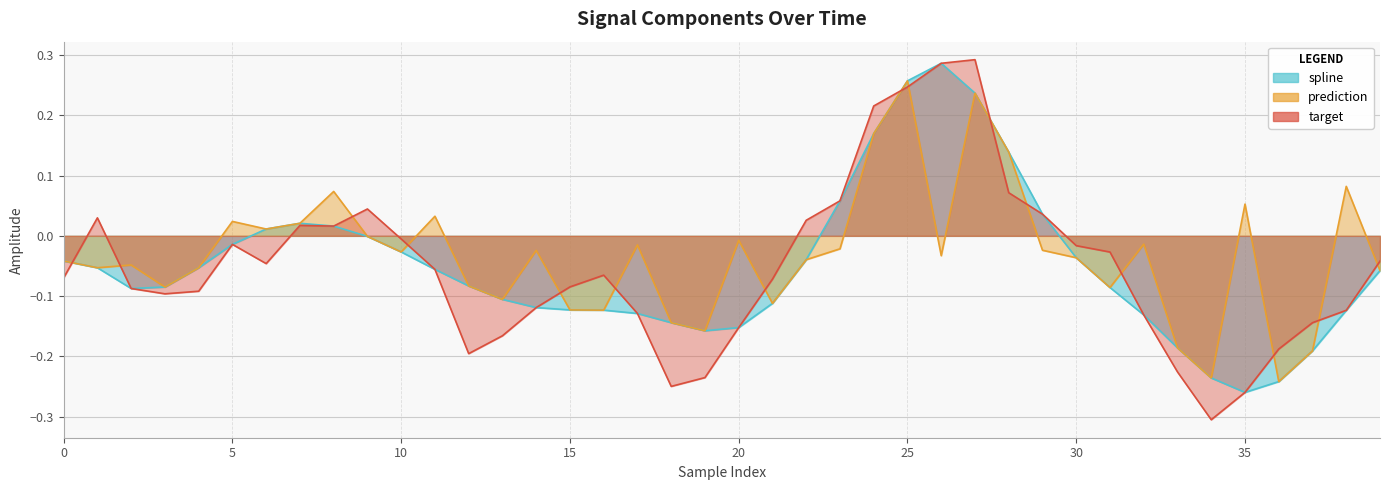

Is the value of target at 75 greater than the value of prediction at 25?

No